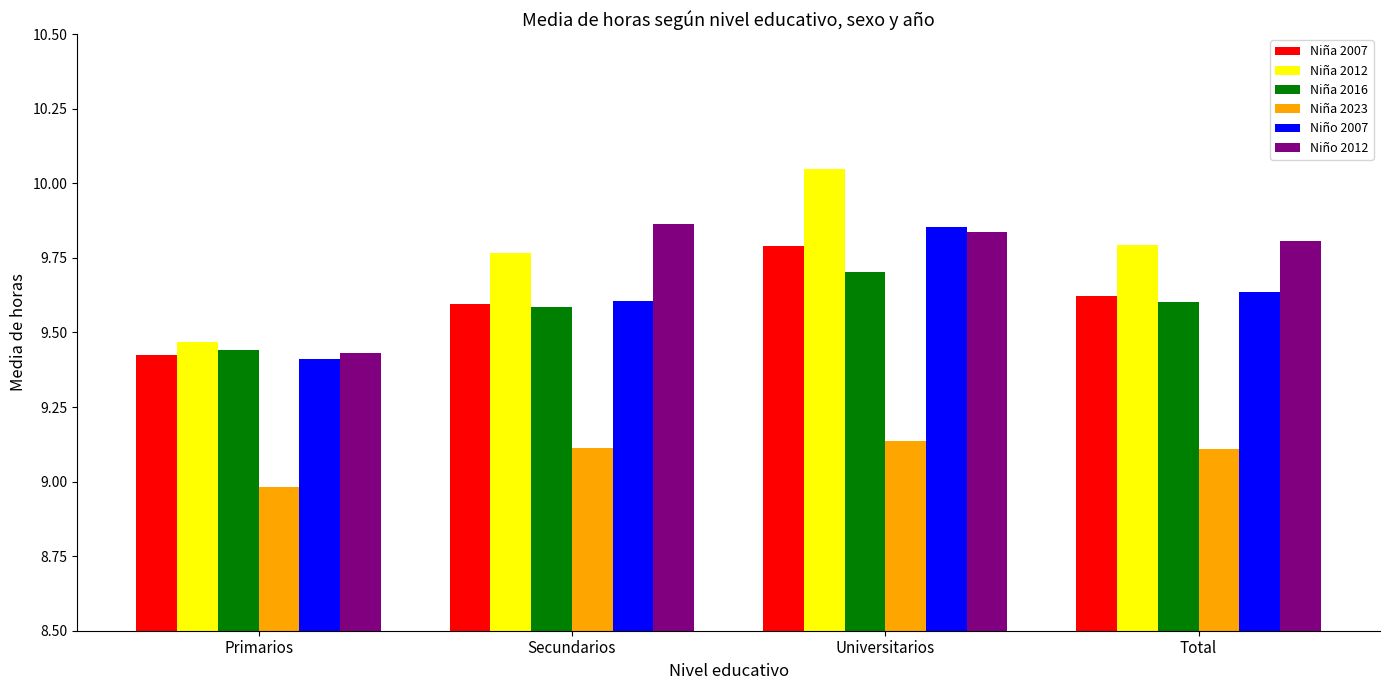

At which label does Niña 2012 reach its peak?

Universitarios